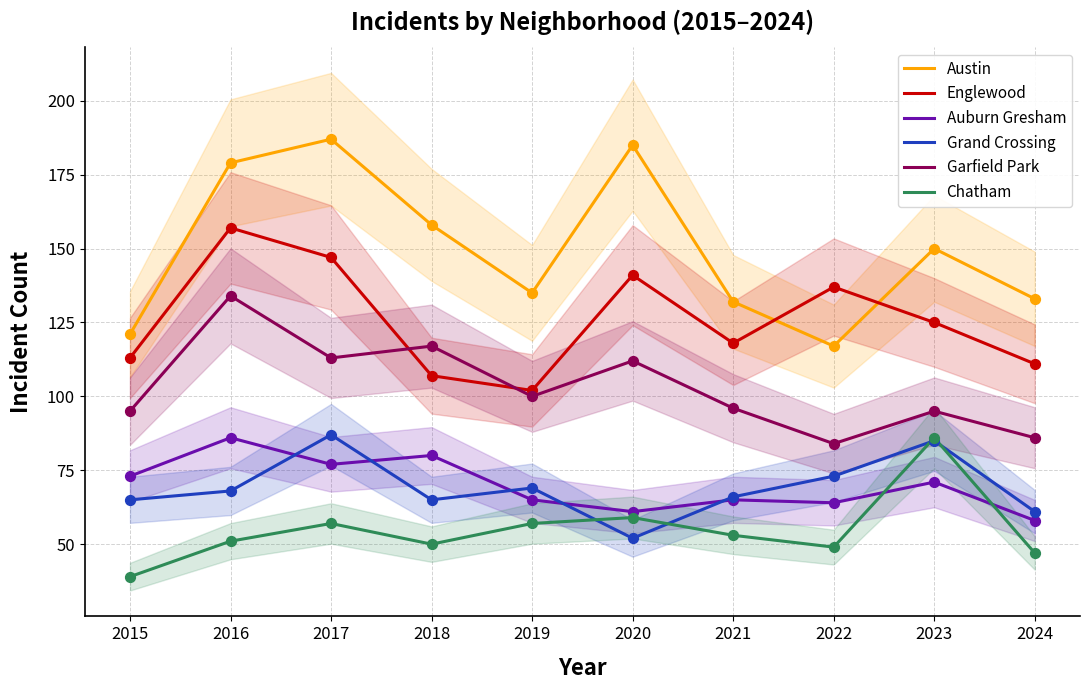

Is the value of Auburn Gresham at 2018 greater than the value of Austin at 2021?

No